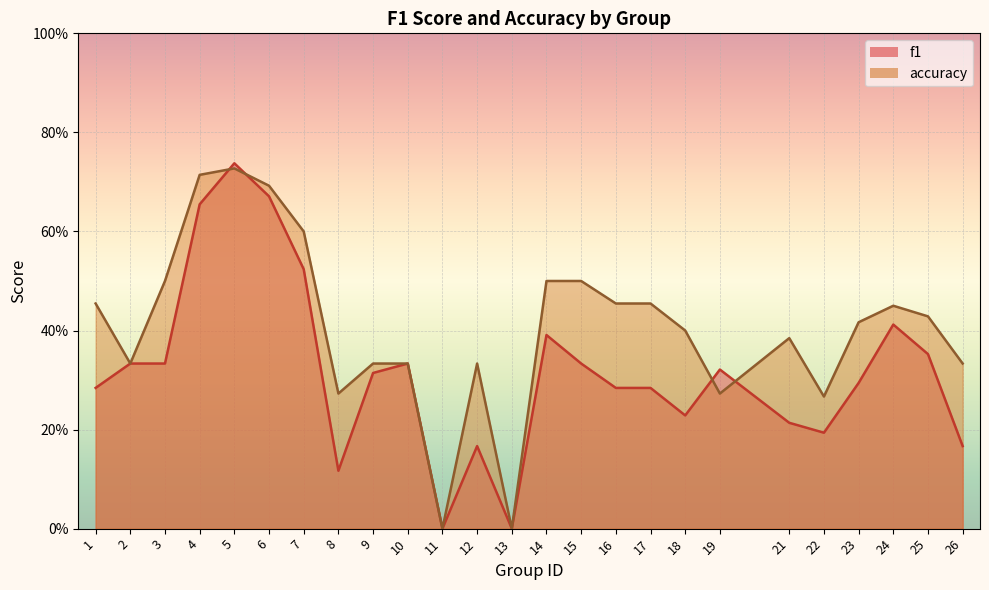

What is the difference between the accuracy values at 2 and 6?

0.4